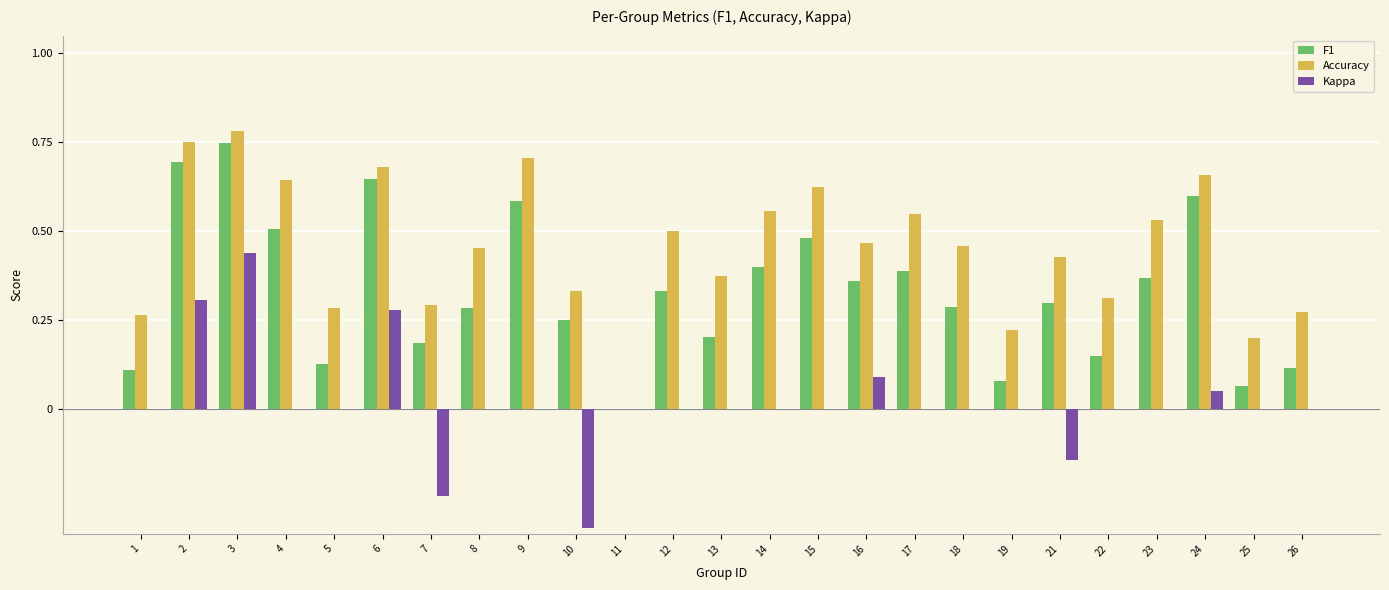

At which label does Accuracy reach its peak?

3